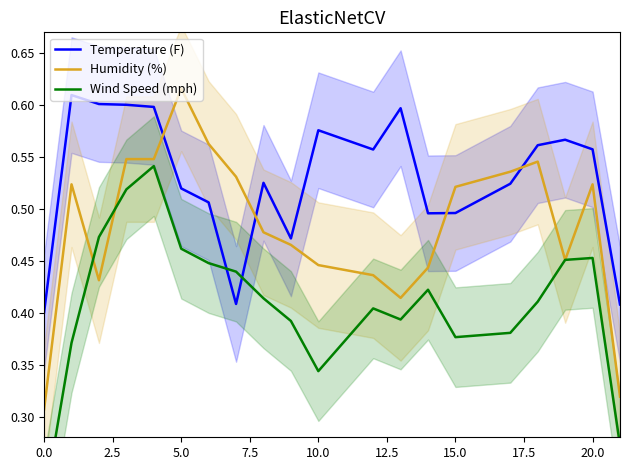

Reading left to right, list all the values displayed in this chart.

Temperature (F): 0.4	0.6	0.6	0.6	0.6	0.5	0.5	0.4	0.5	0.5	0.6	0.6	0.6	0.5	0.5	0.5	0.6	0.6	0.6	0.4
Humidity (%): 0.3	0.5	0.4	0.5	0.5	0.6	0.6	0.5	0.5	0.5	0.4	0.4	0.4	0.4	0.5	0.5	0.5	0.5	0.5	0.3
Wind Speed (mph): 0.2	0.4	0.5	0.5	0.5	0.5	0.4	0.4	0.4	0.4	0.3	0.4	0.4	0.4	0.4	0.4	0.4	0.5	0.5	0.3